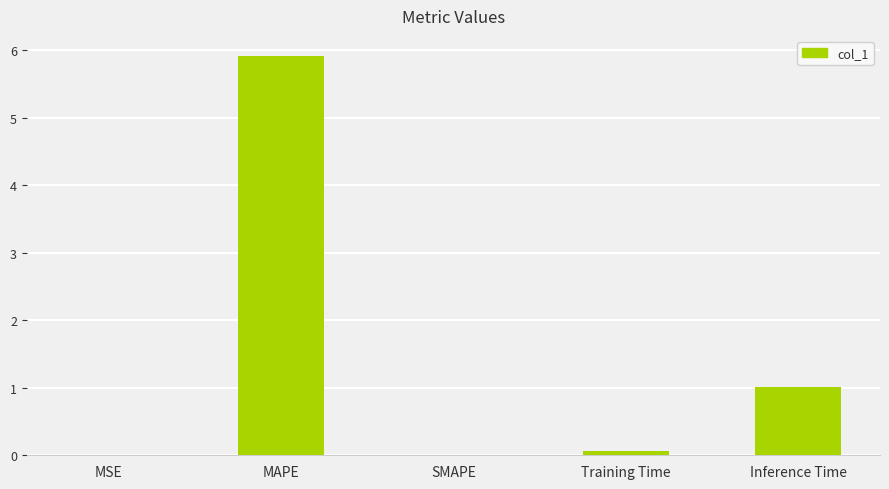

Where is the data nearest to the value 2?

Inference Time